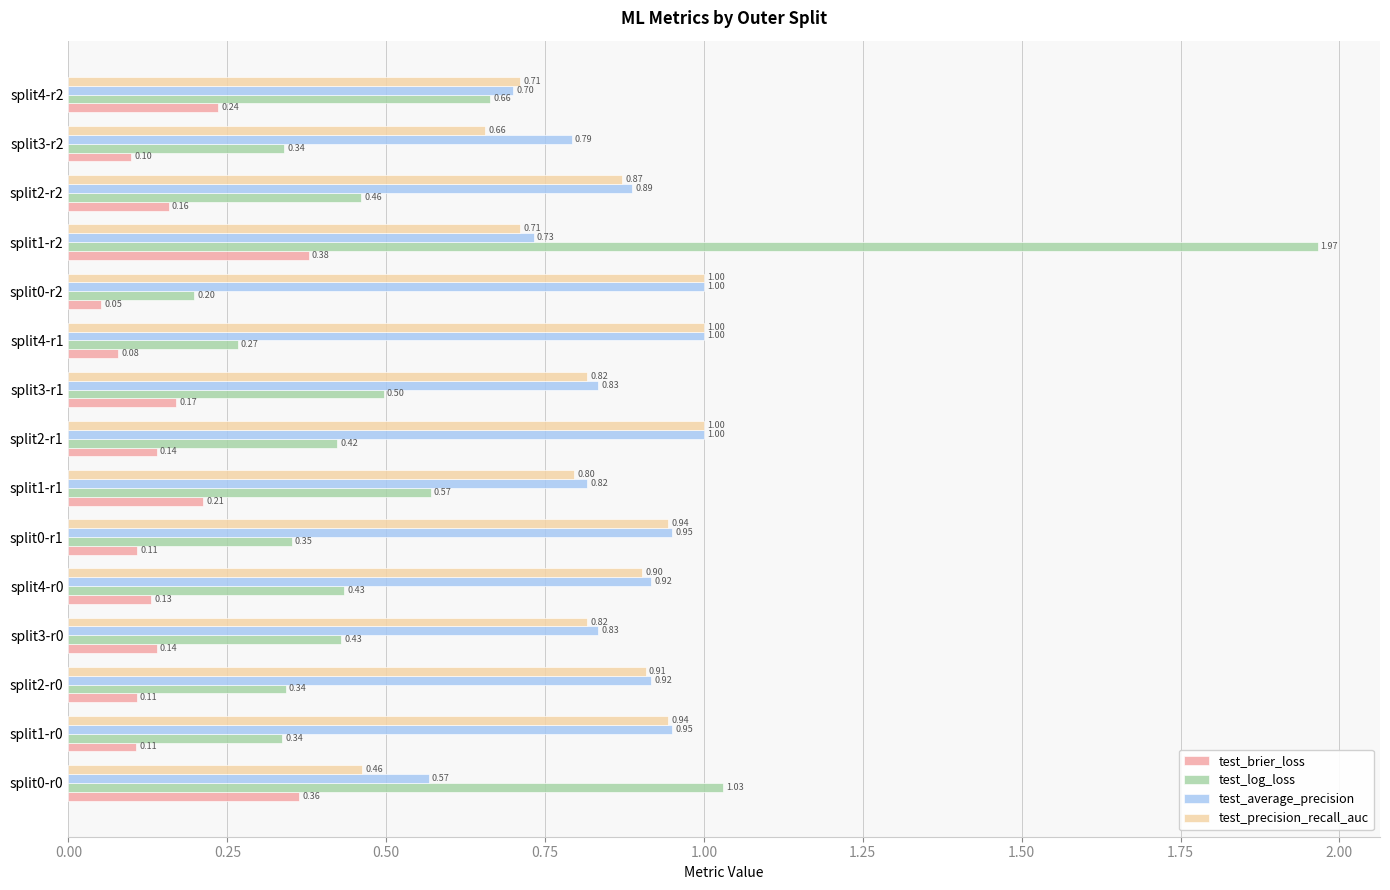

What is the difference between the maximum and minimum values in the test_log_loss series?

1.8